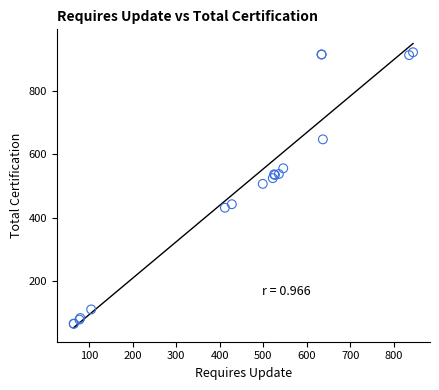

What Y value in the scatter plot is closest to 494?

507